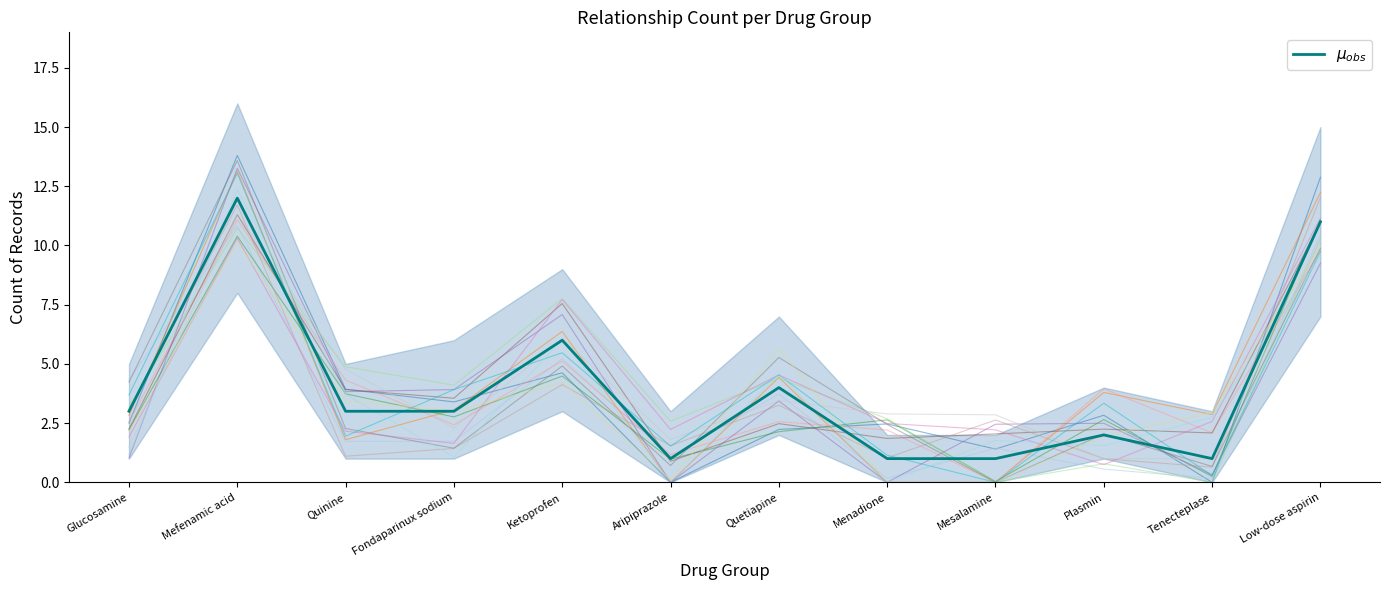

What is the label of the 6th point from the left?

Aripiprazole